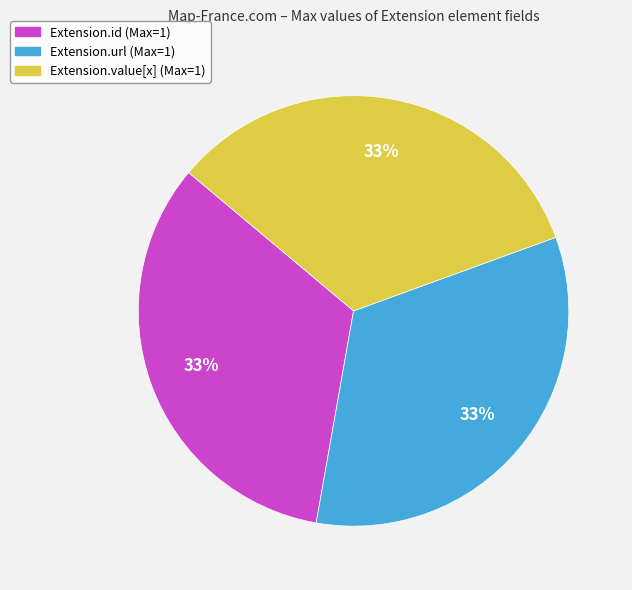

Combined, do Extension.value[x] (Max=1) and Extension.url (Max=1) account for over 50%?

Yes